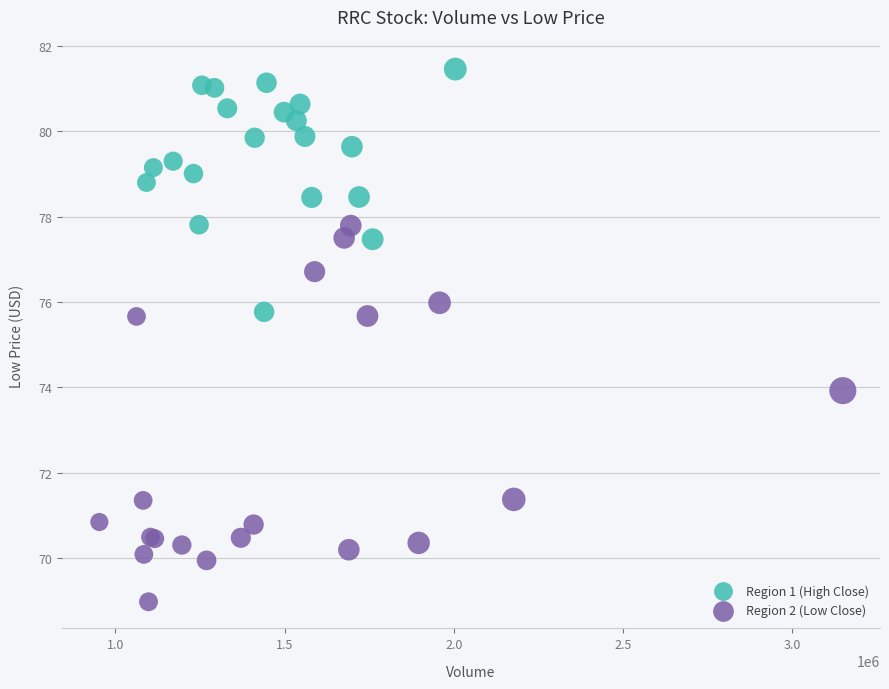

What are all the series names shown in the legend?

Region 1 (High Close), Region 2 (Low Close)